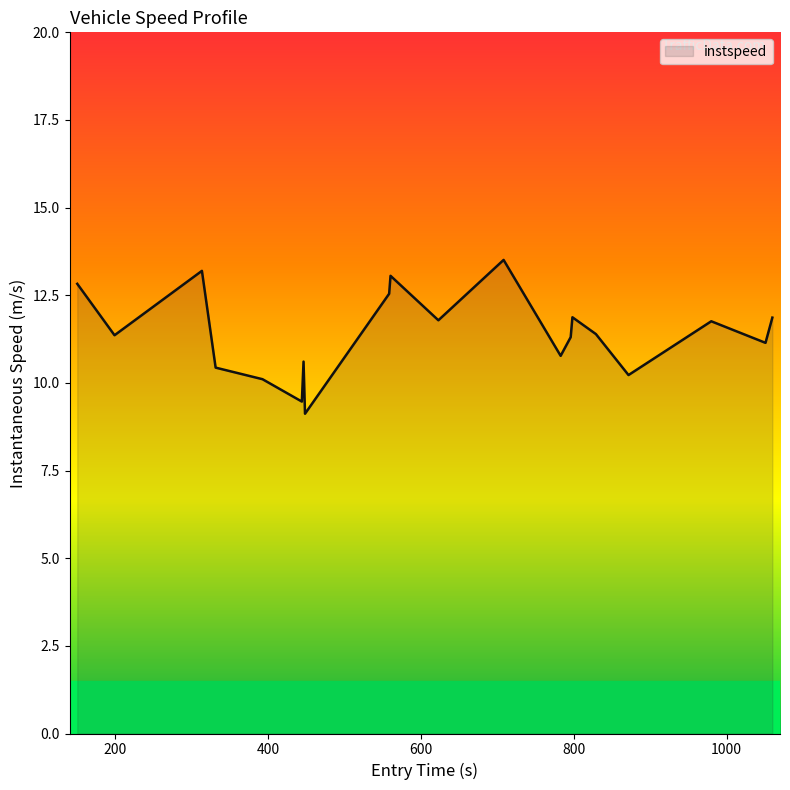

What is the difference between the maximum and minimum values?

4.4